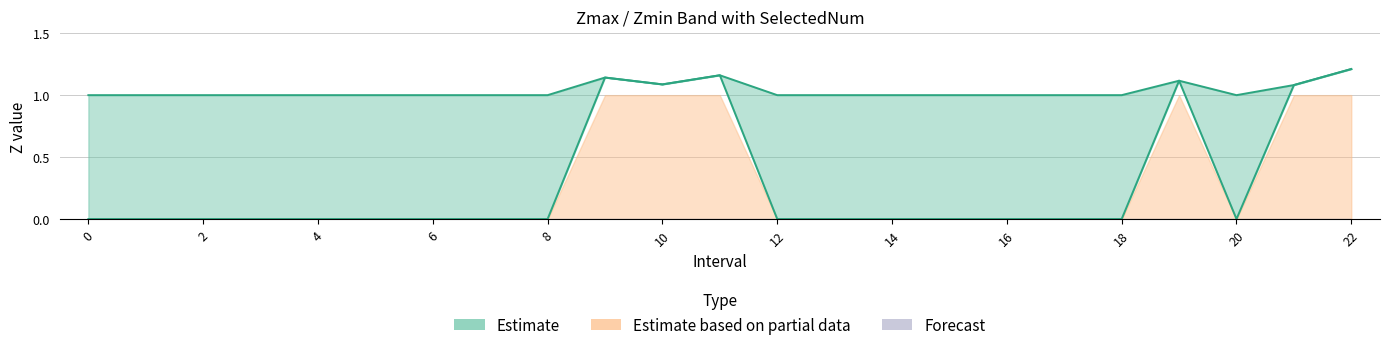

What is the value of the Zmin point at the 22nd from the left?

1.1